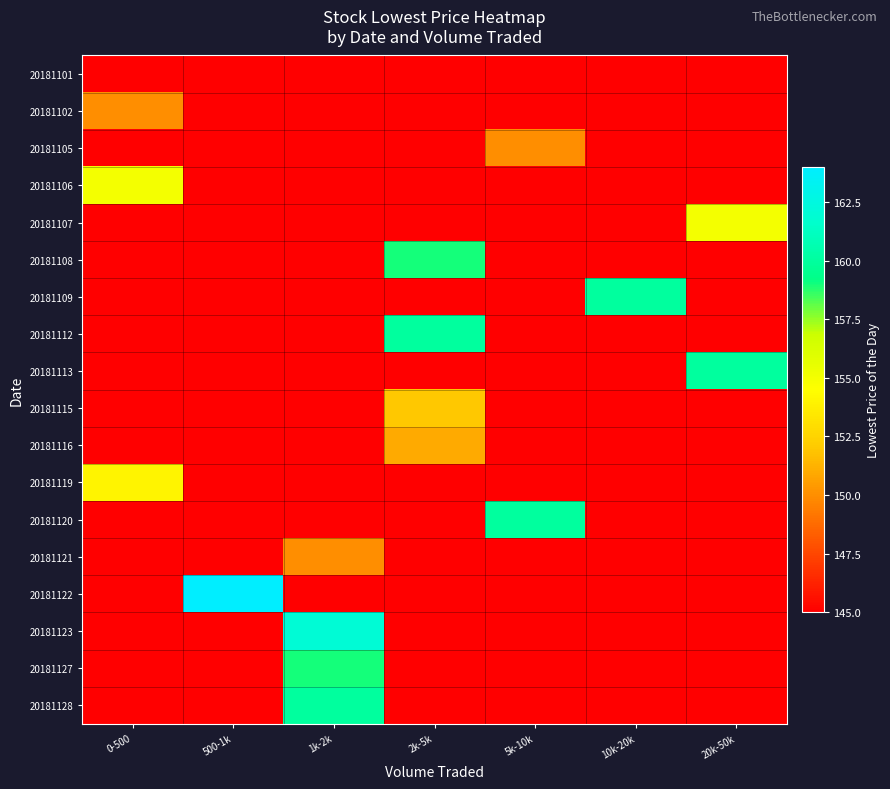

At 500-1k, list the series in order from smallest to largest.

20181101, 20181102, 20181105, 20181106, 20181107, 20181108, 20181109, 20181112, 20181113, 20181115, 20181116, 20181119, 20181120, 20181121, 20181123, 20181127, 20181128, 20181122